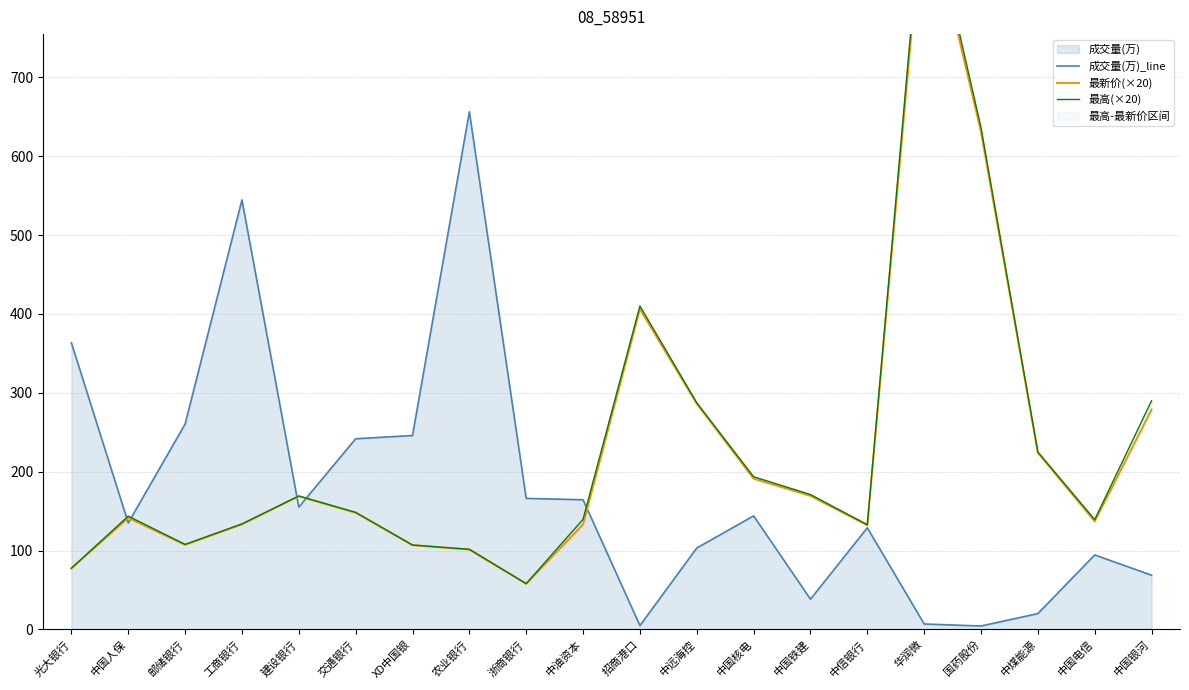

Rank the series at 交通银行 from highest to lowest value.

成交量(万)_line, 最高(×20), 最新价(×20)